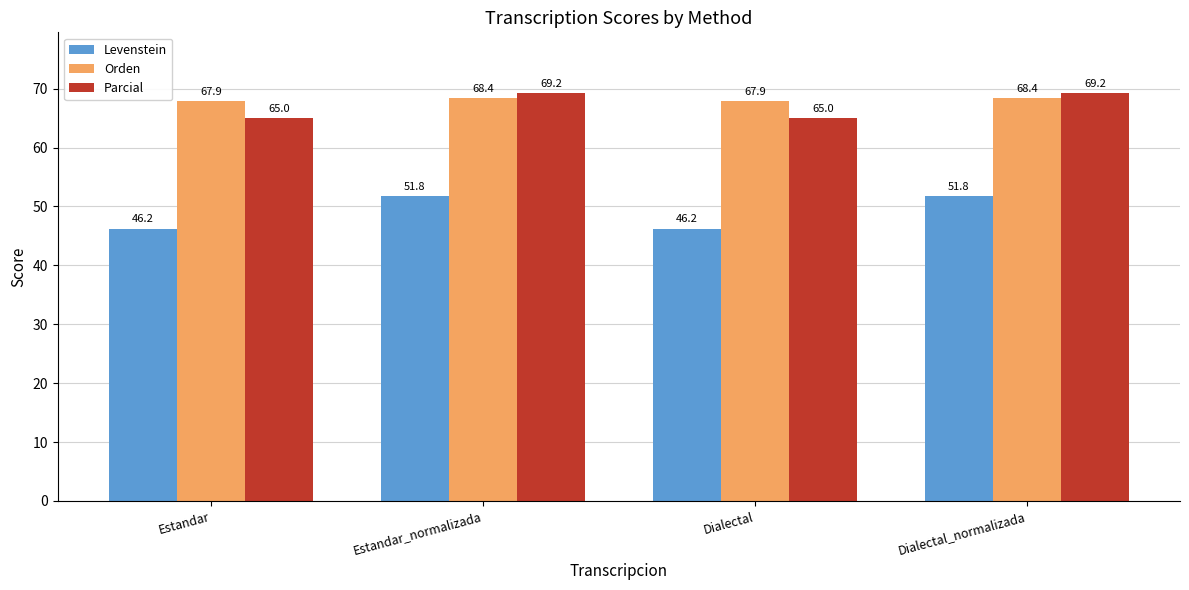

Which series has the widest spread of values?

Levenstein